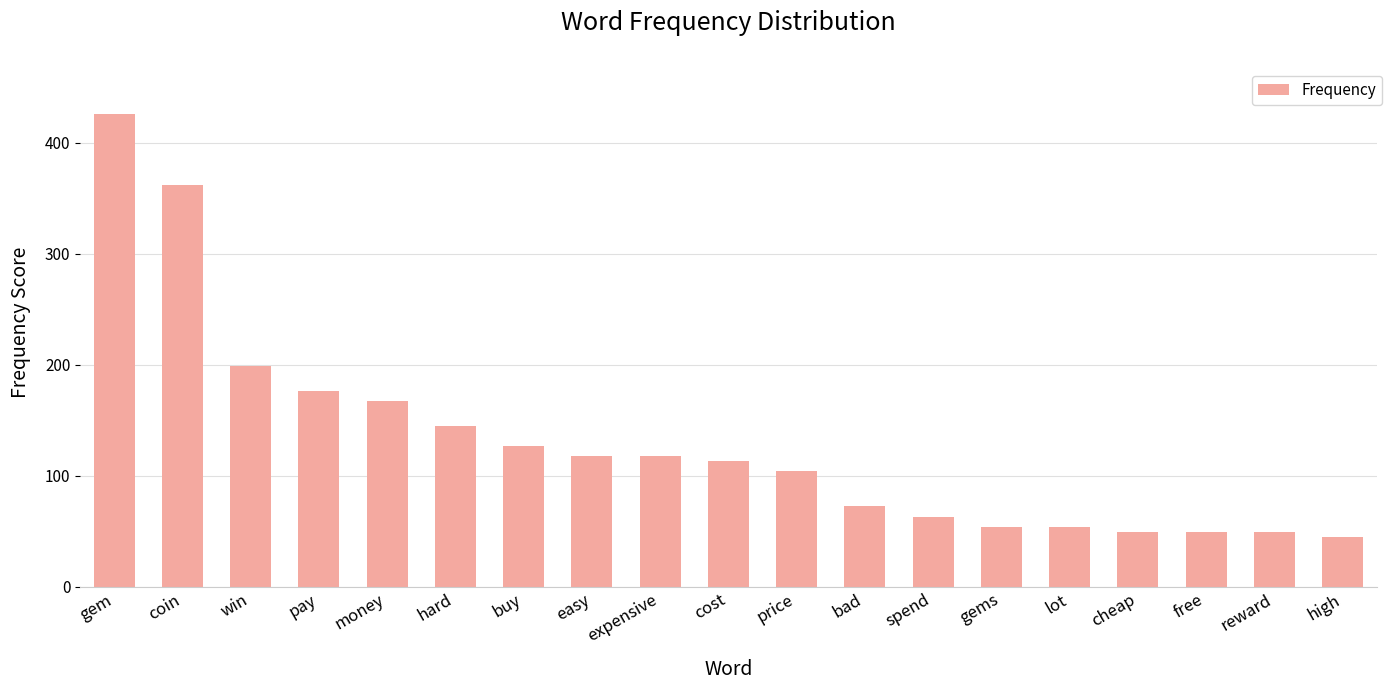

The value at easy is 199.8. True or false?

False